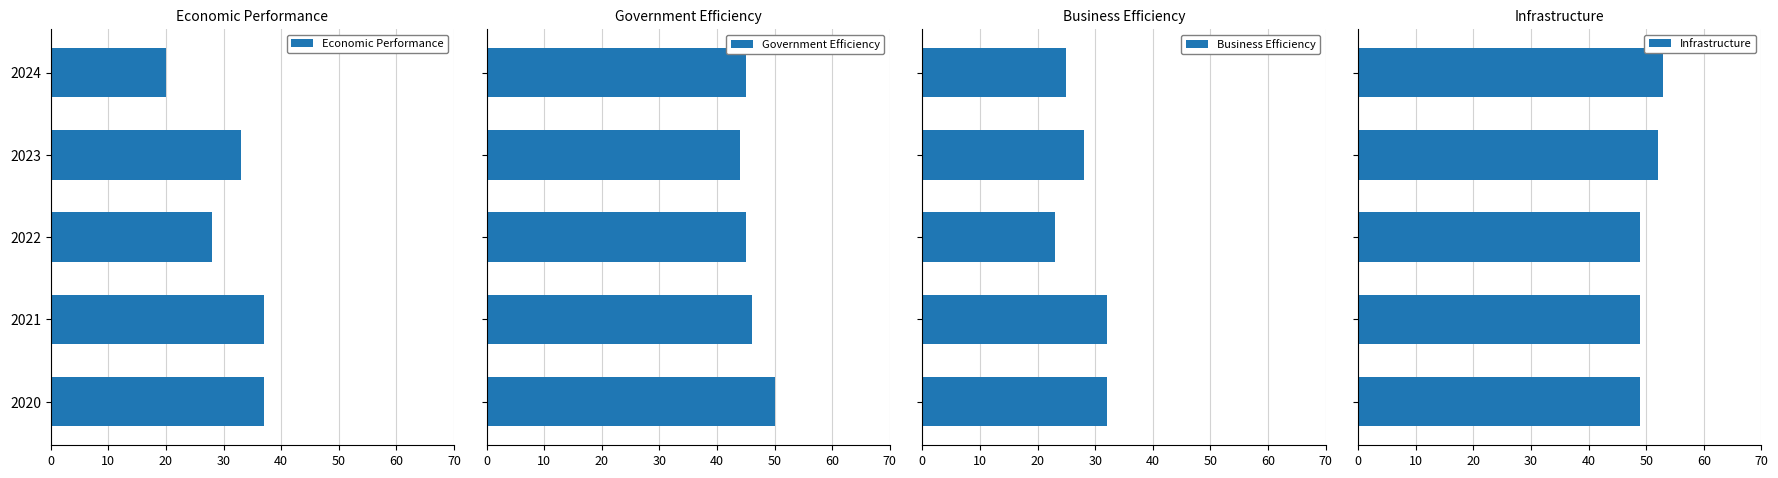

What is the sum of all Economic Performance values?

155